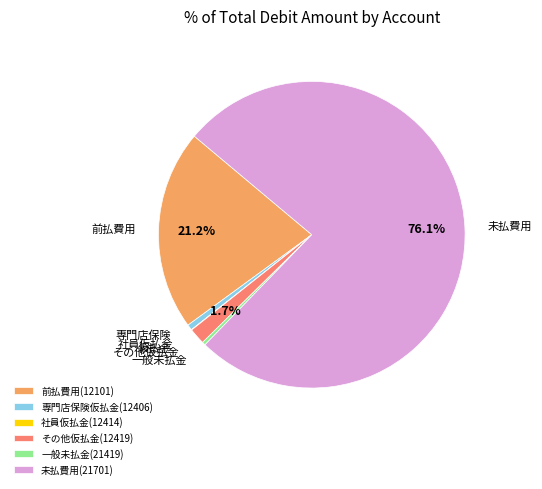

To the nearest percent, what is the average slice percentage?

17%